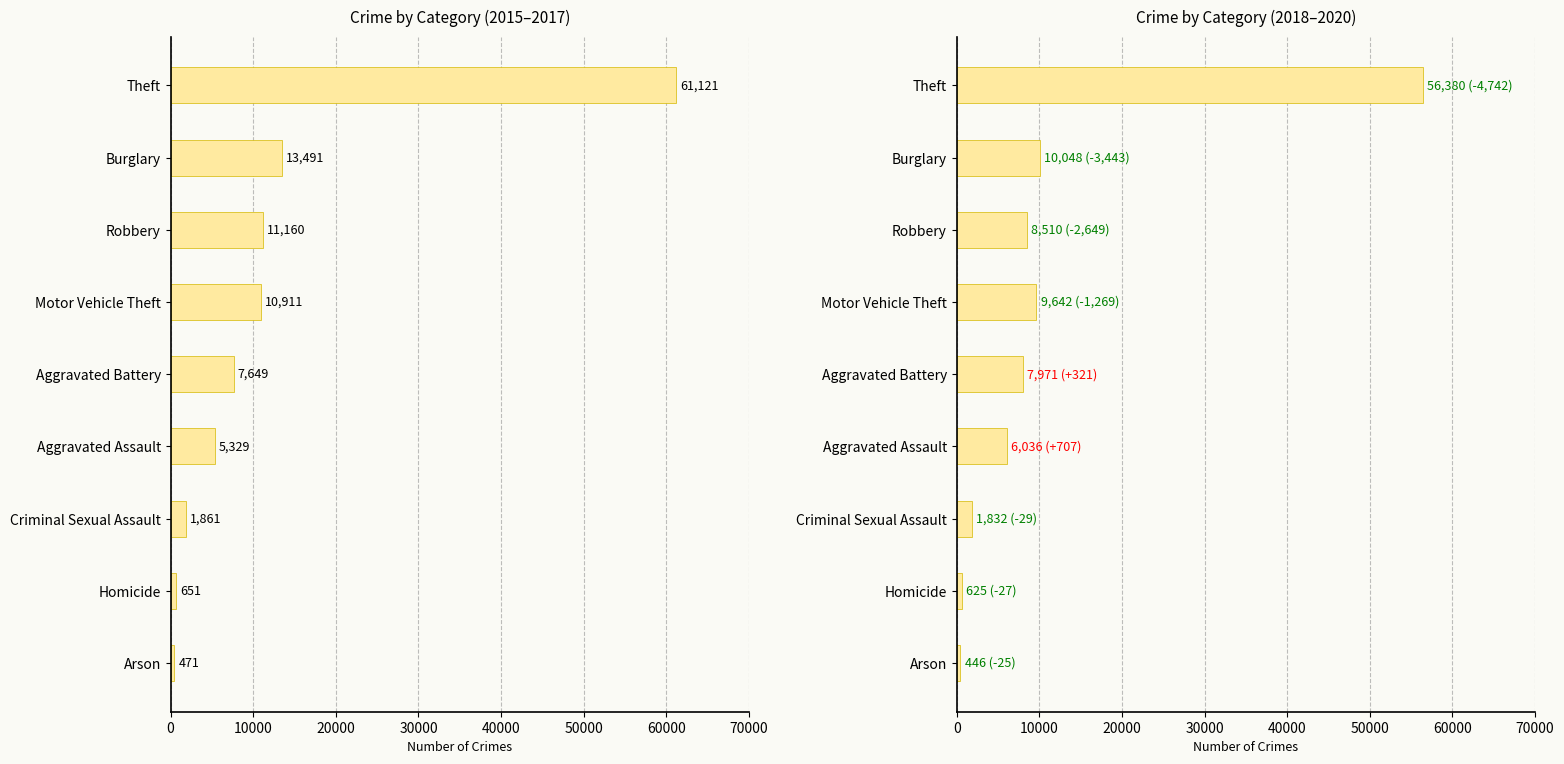

What is the difference between the second highest and second lowest values?

9423.3